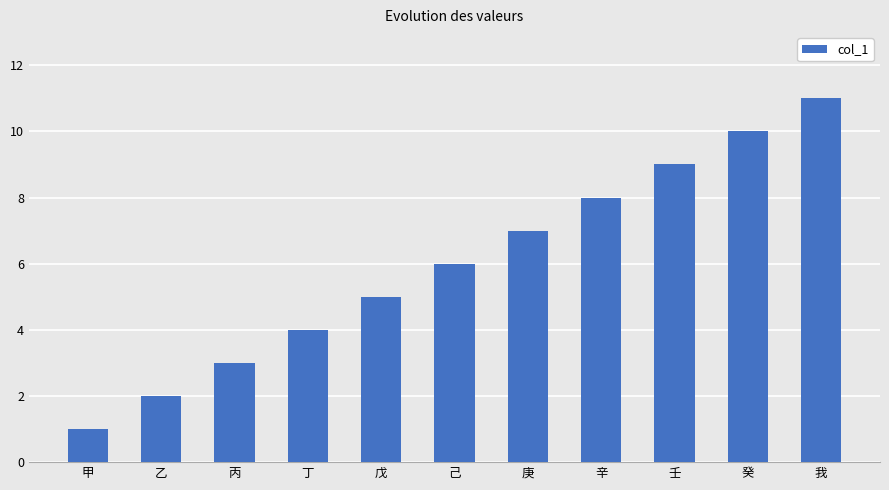

Read the value at 己.

6